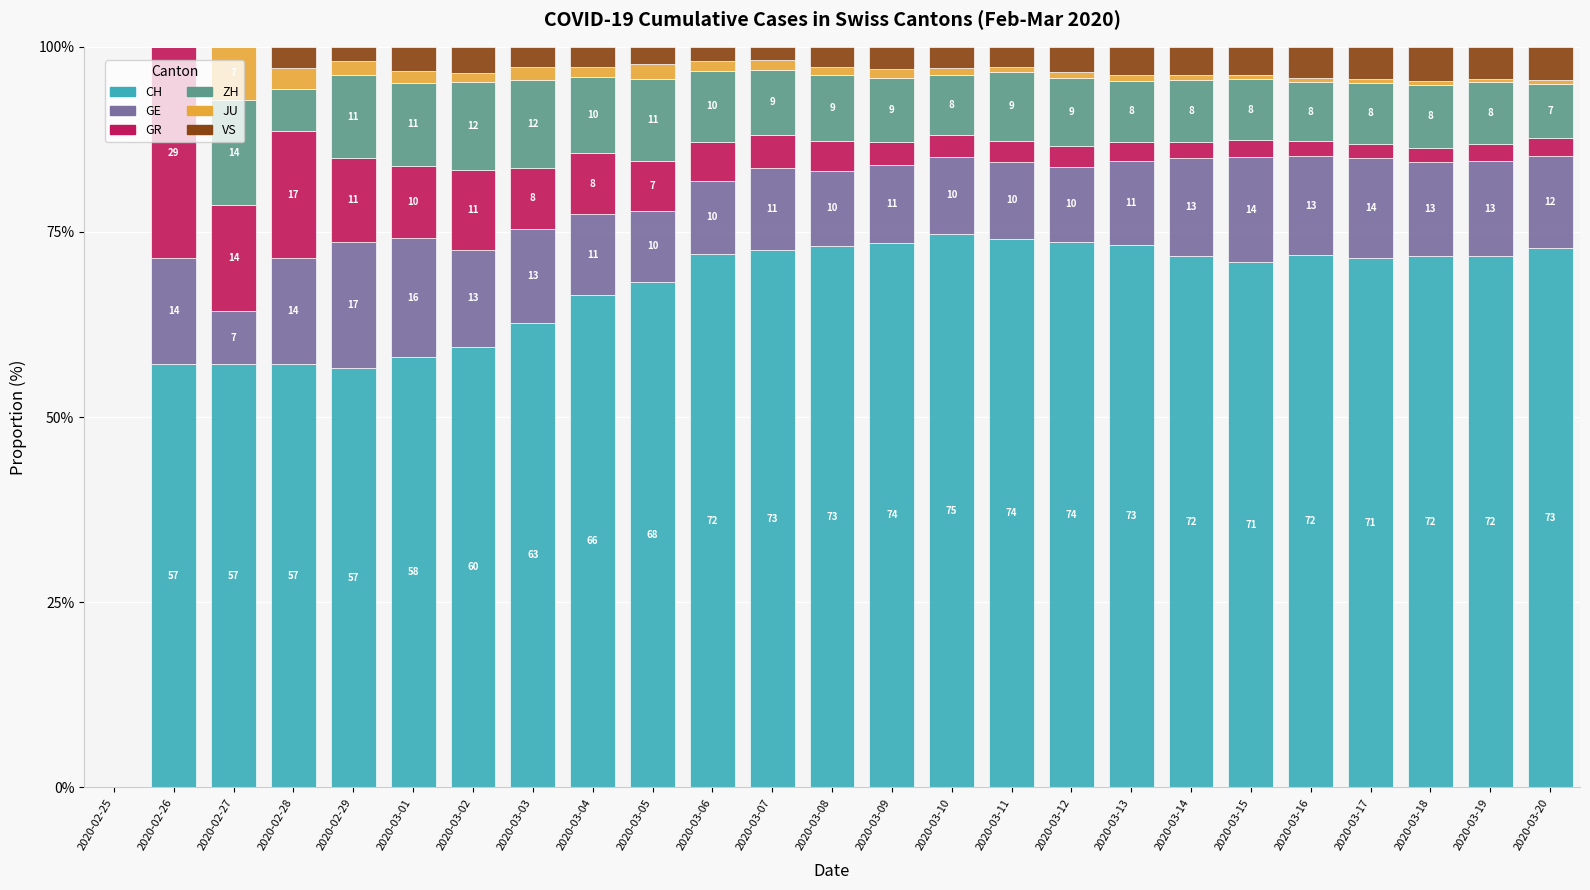

What is the average value of the ZH series?

8.6